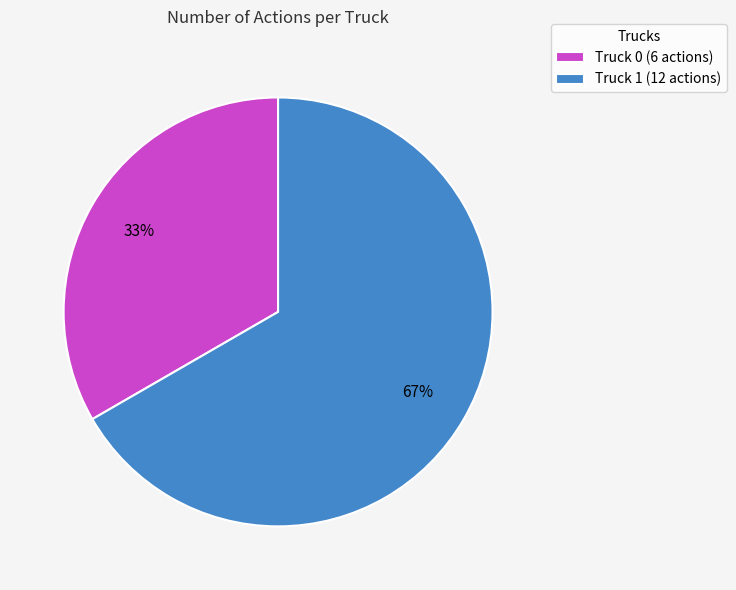

To the nearest percent, what portion does Truck 1 represent?

67%